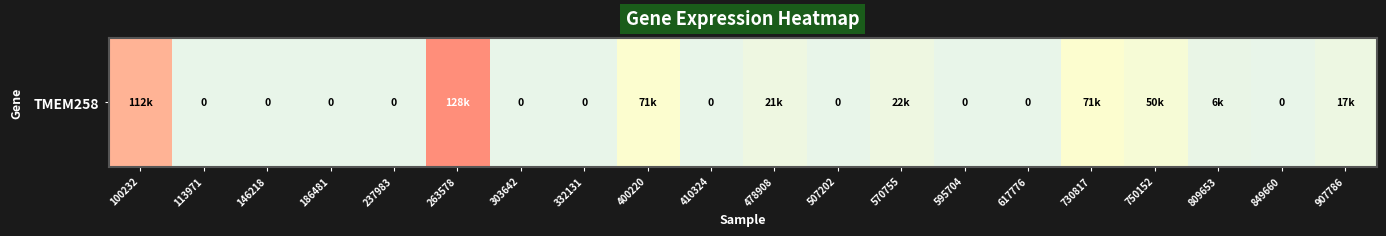

List the labels in order of value, largest first.

263578, 100232, 730817, 400220, 750152, 570755, 478908, 907786, 809653, 113971, 146218, 186481, 237983, 303642, 332131, 410324, 507202, 595704, 617776, 849660